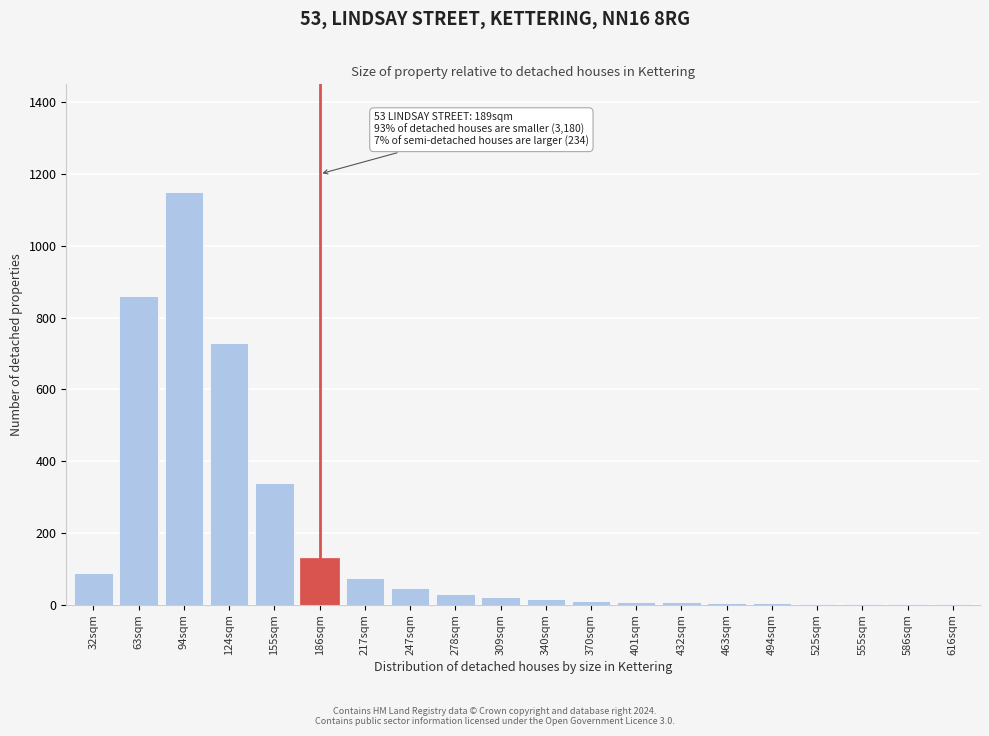

True or false: the data shows 587 at 155sqm.

False